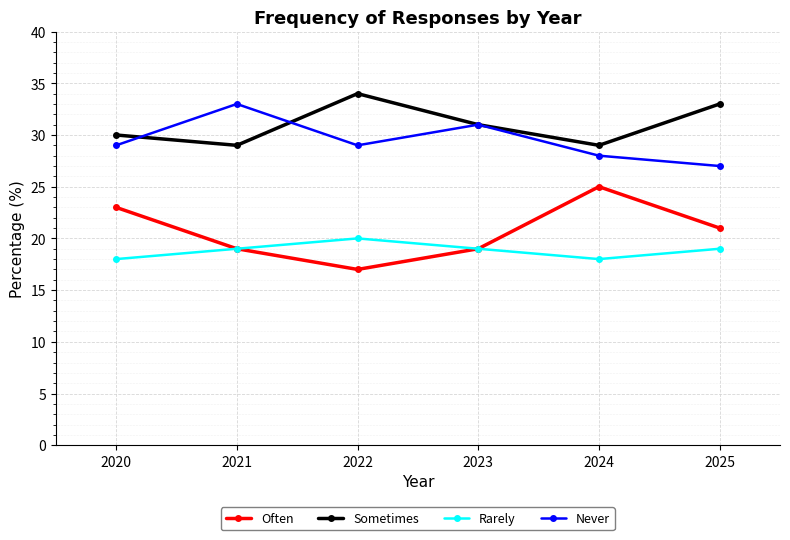

Where is Sometimes nearest to the value 31?

2023